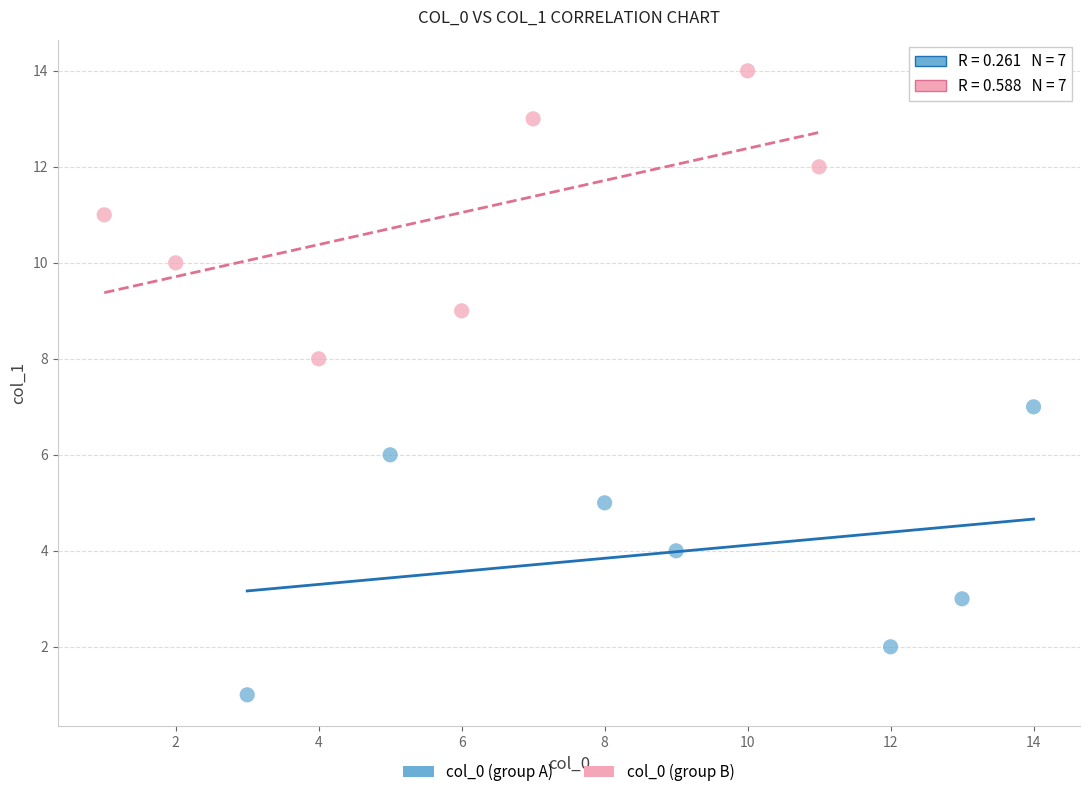

Which series contains the lowest Y value?

col_0 (group A)